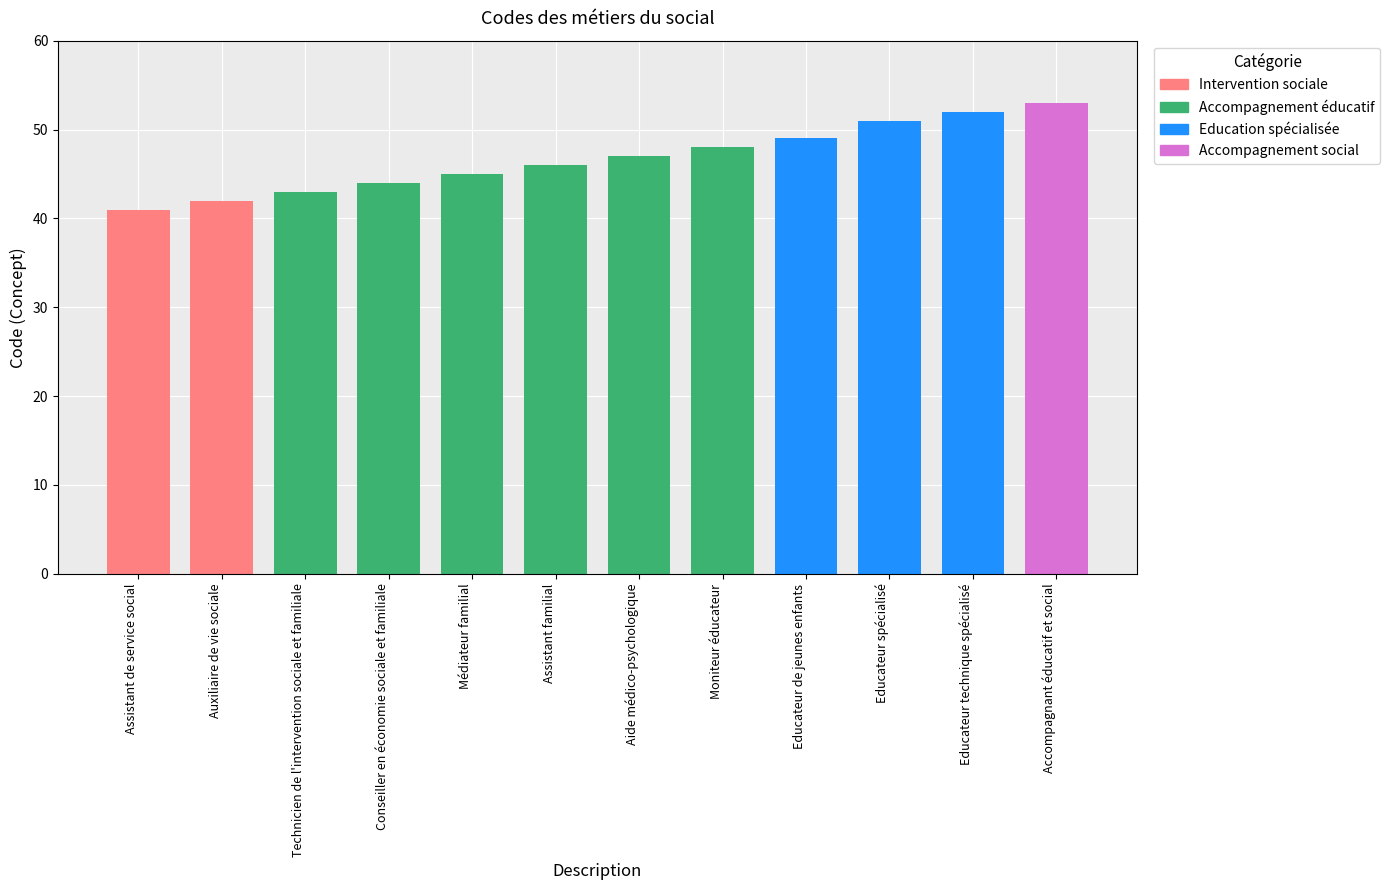

Which has a higher value, Assistant familial or Educateur de jeunes enfants?

Educateur de jeunes enfants